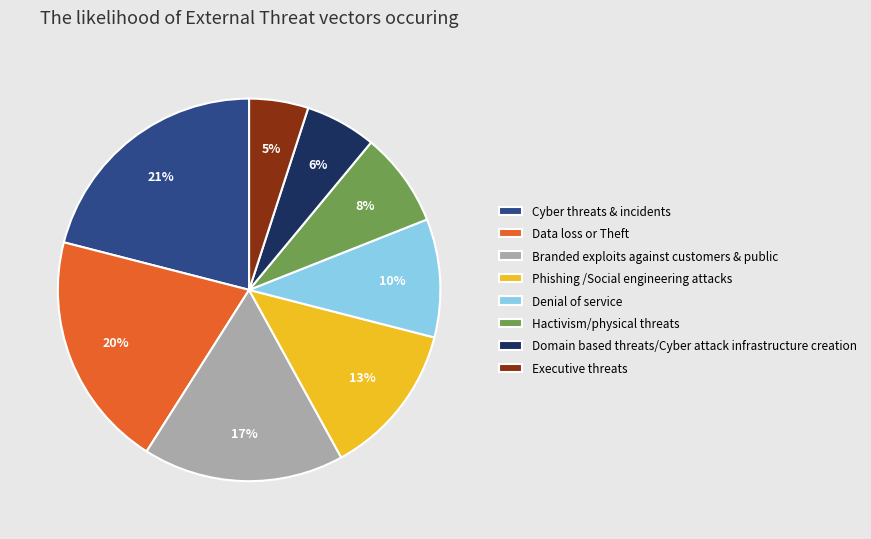

Is there a majority slice in this chart?

No